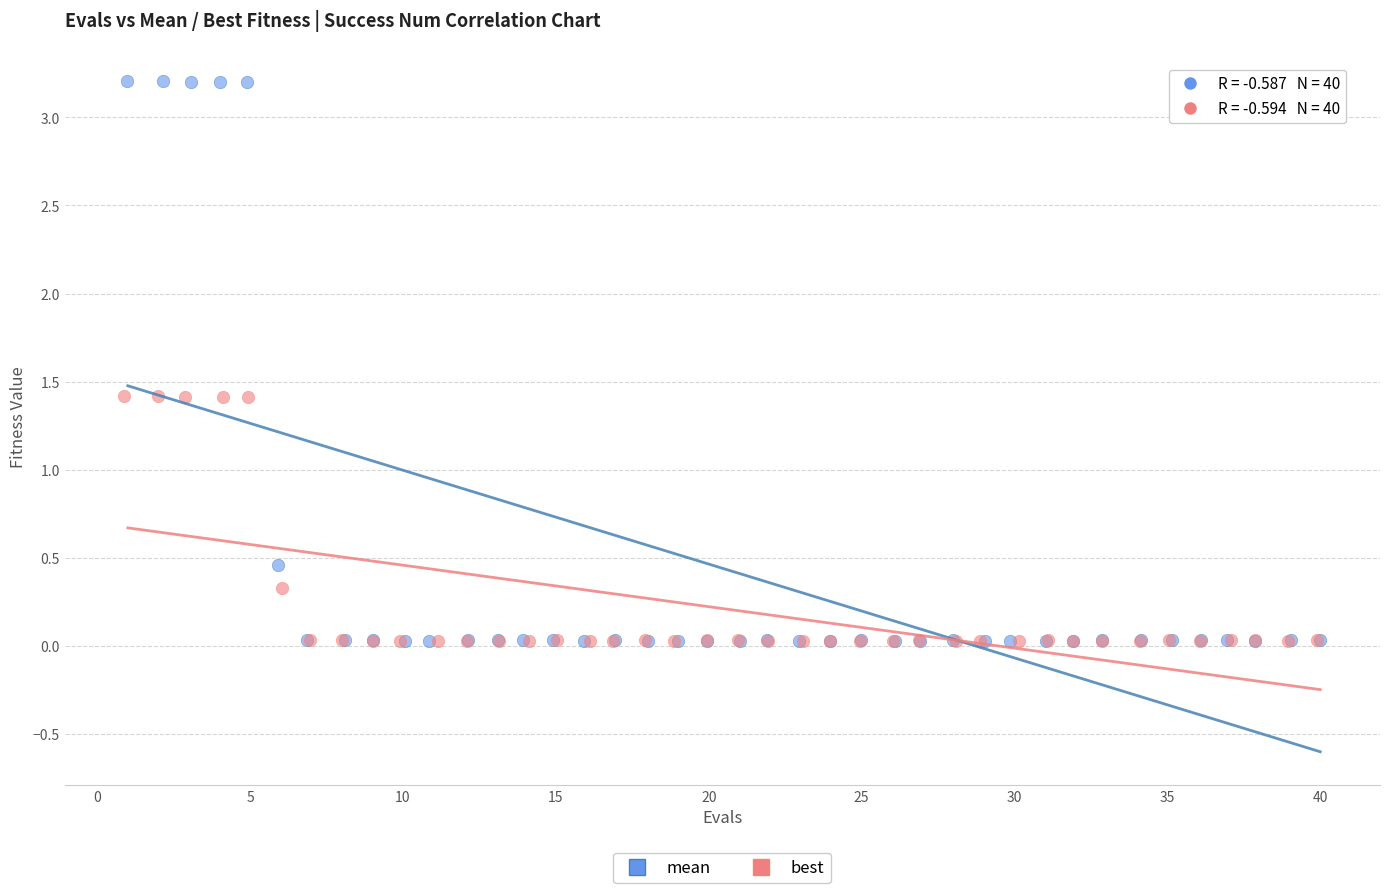

Which series has the largest Y range (max minus min)?

mean